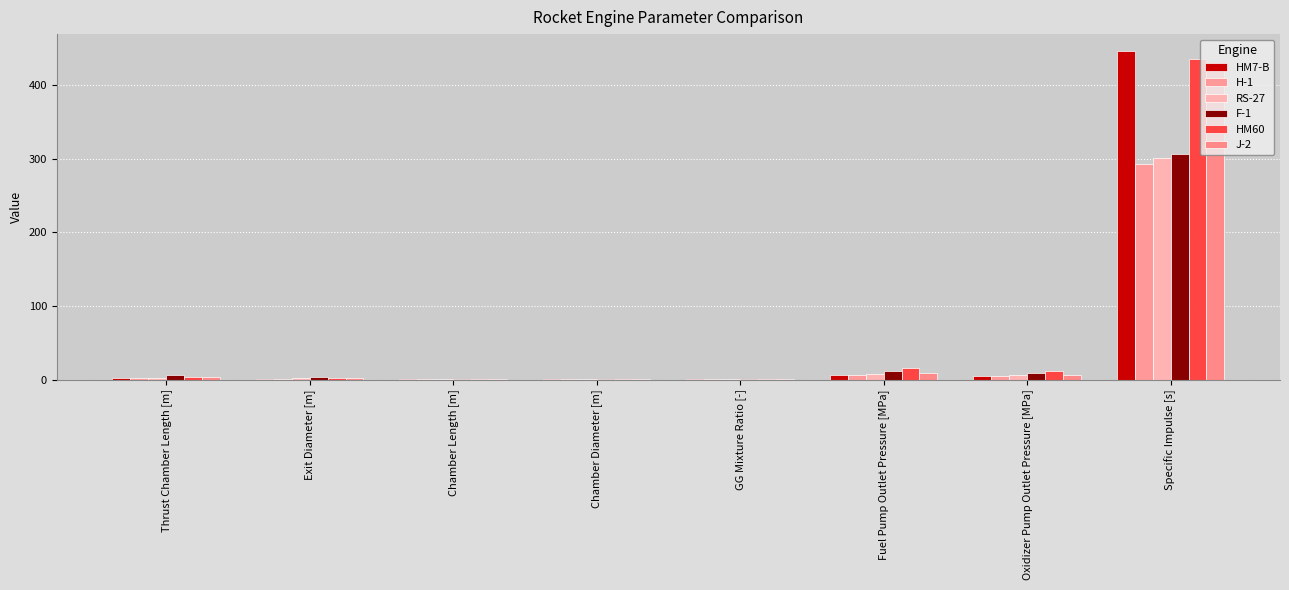

Are the bars horizontal?

No